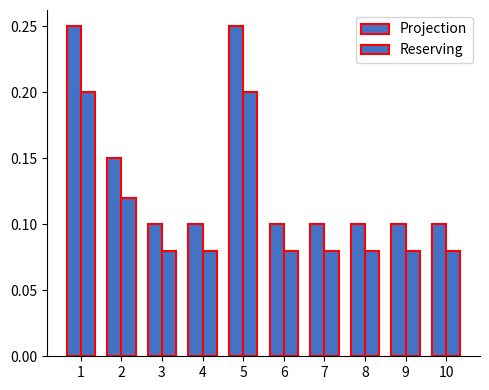

Between 1 and 8, which series saw the biggest shift?

Projection